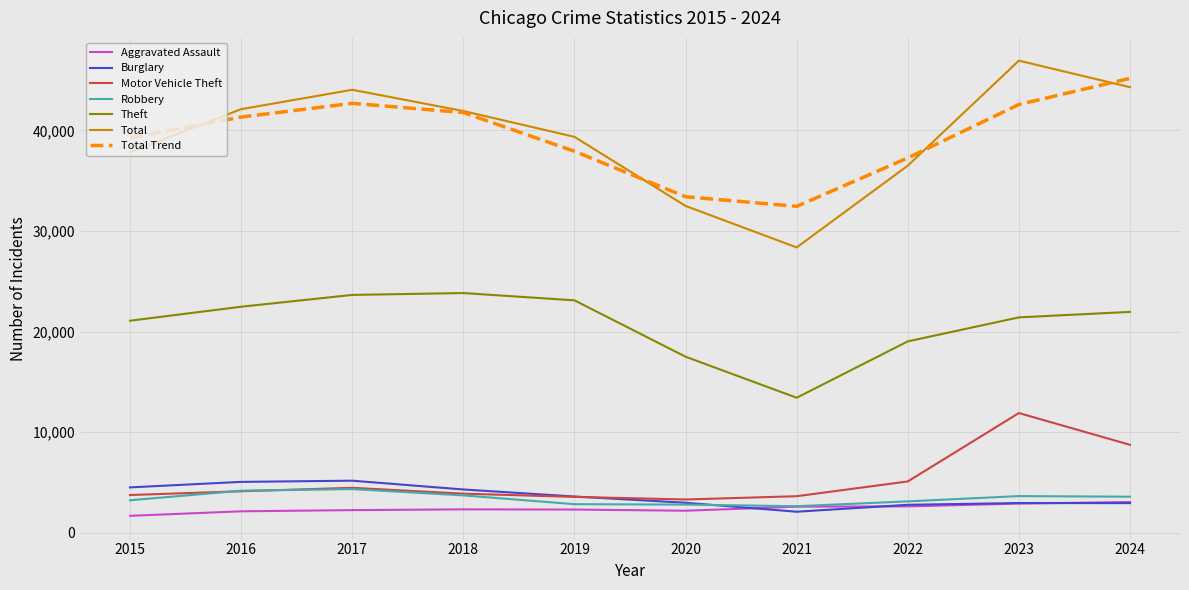

Rank the series at 2015 from highest to lowest value.

Total Trend, Total, Theft, Burglary, Motor Vehicle Theft, Robbery, Aggravated Assault